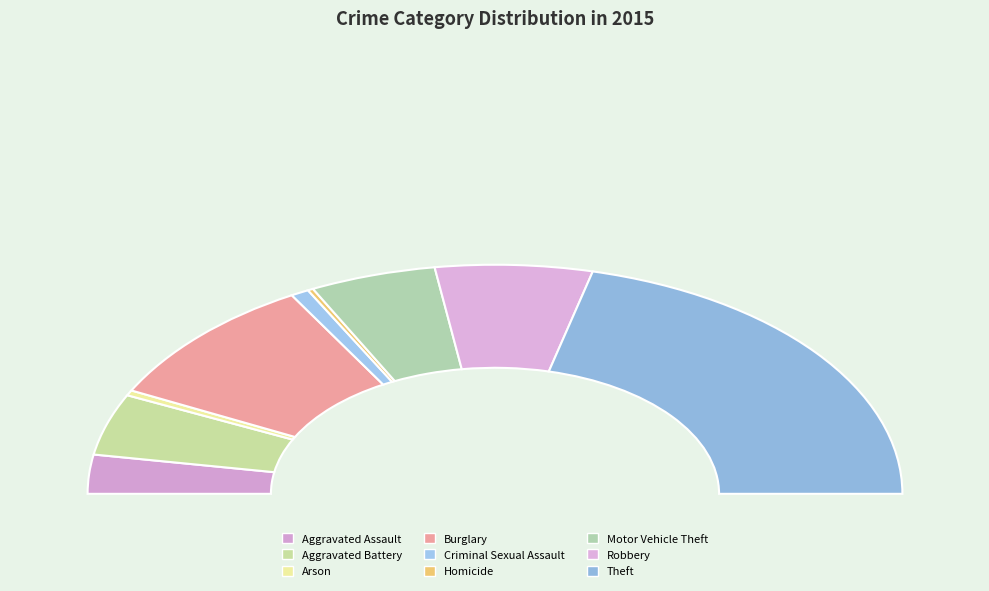

Is the sum of Robbery and Aggravated Battery greater than half?

No